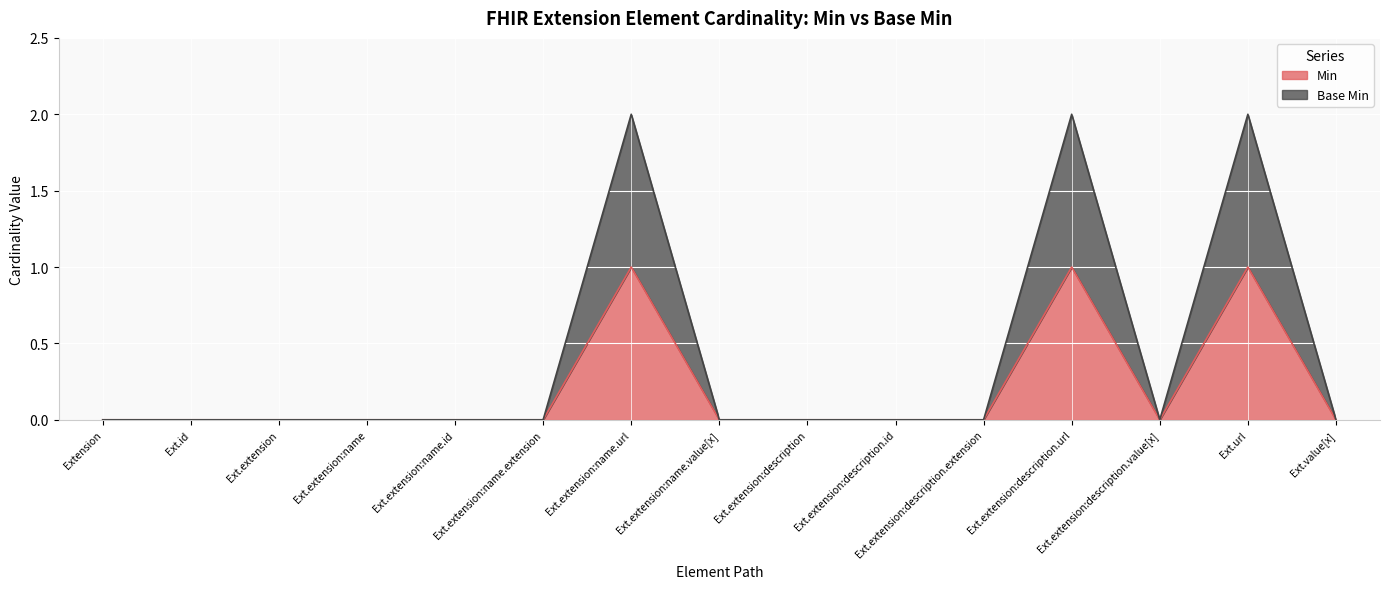

What is the spread (max minus min) of values at Ext.extension:name.url?

1